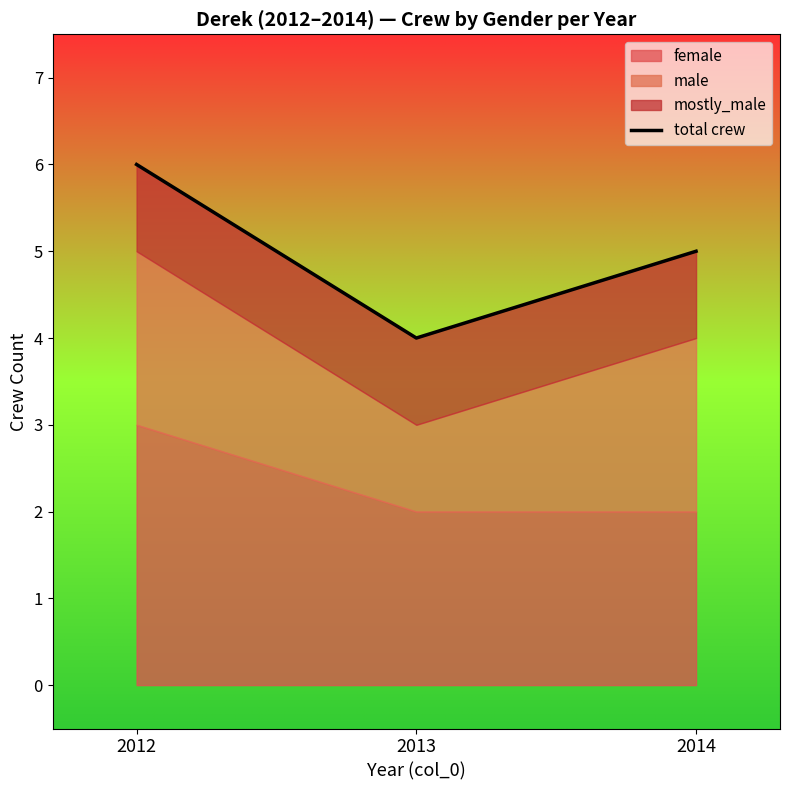

What is the value of the 3rd point from the left?

5